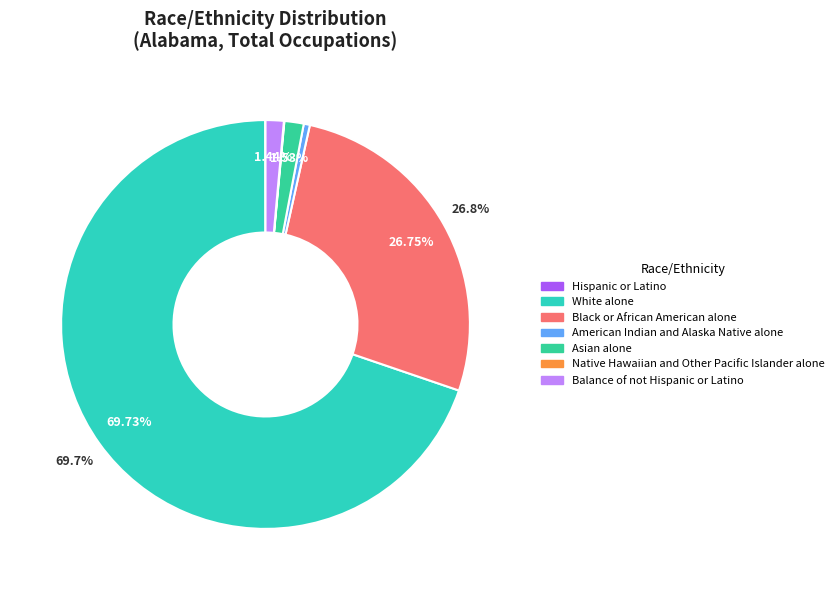

Is it true that White alone is 61% of the pie?

False